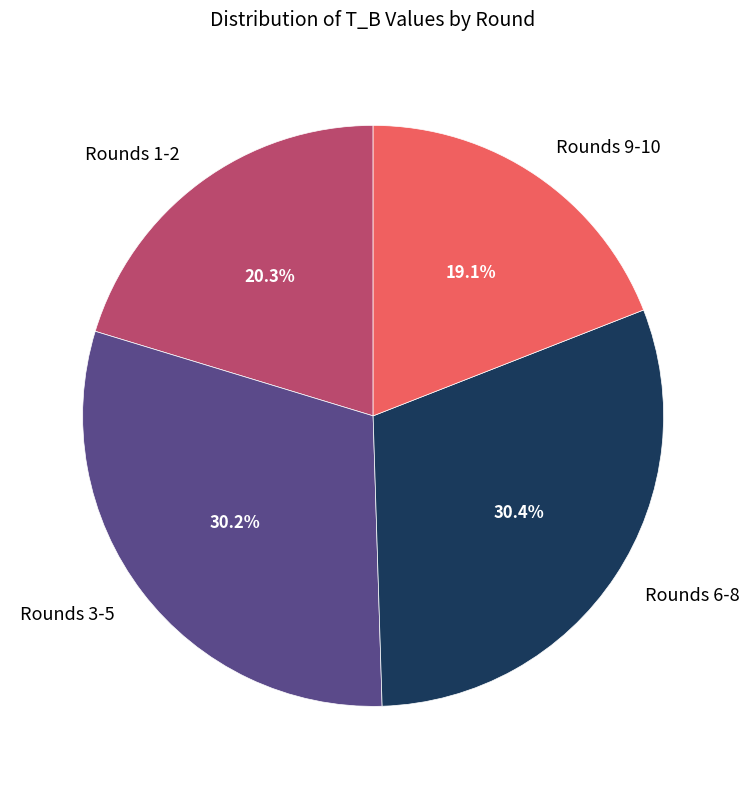

Which slice is the smallest?

Rounds 9-10